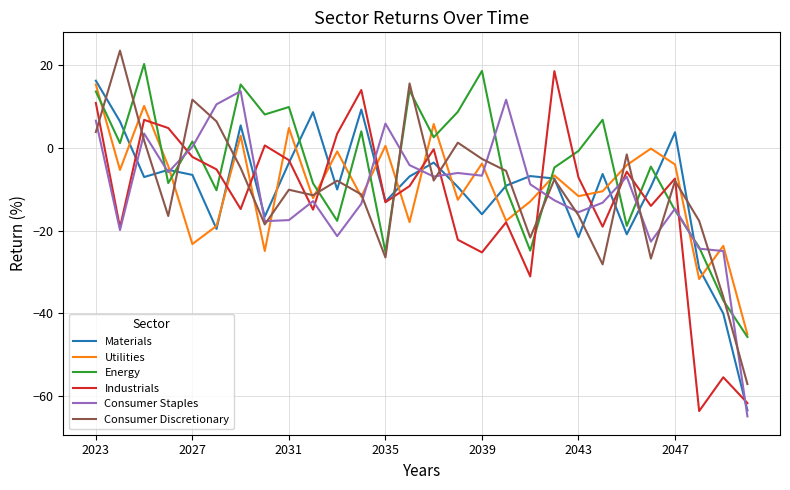

Which series has the largest total across all categories?

Energy